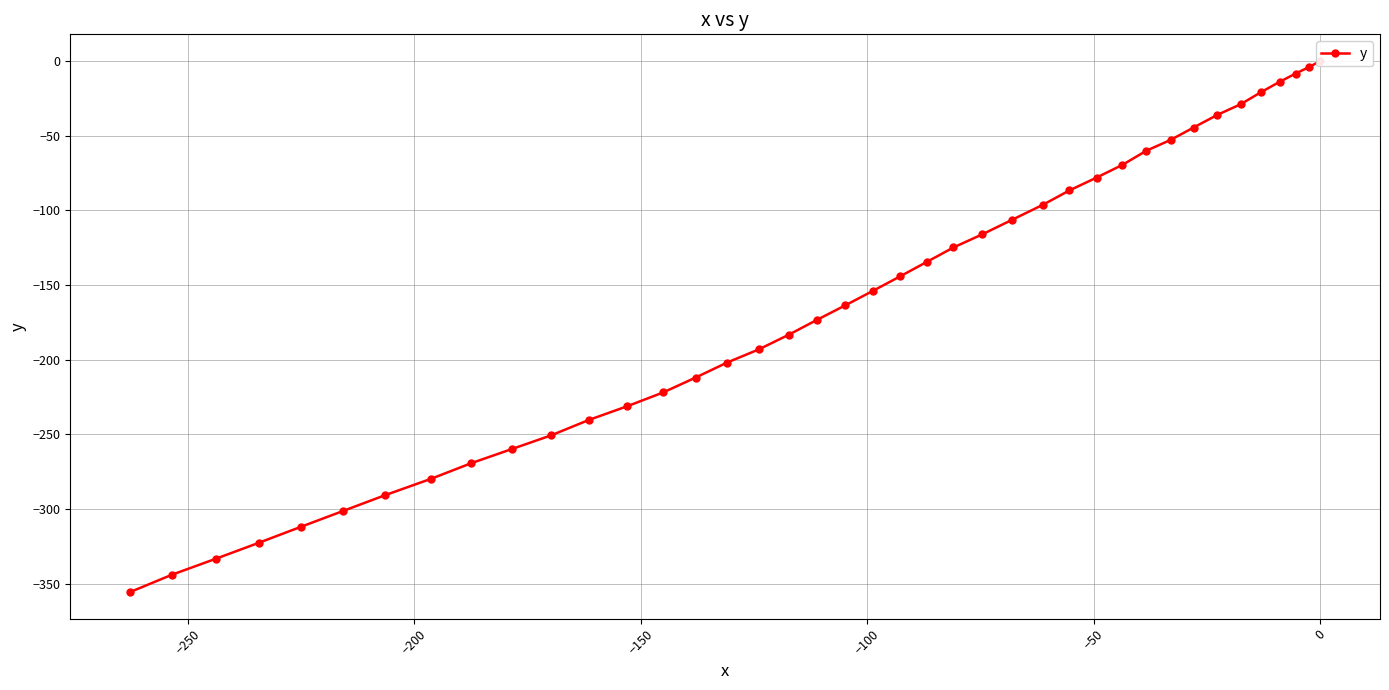

True or false: the data has more than 2 interior local peaks.

False